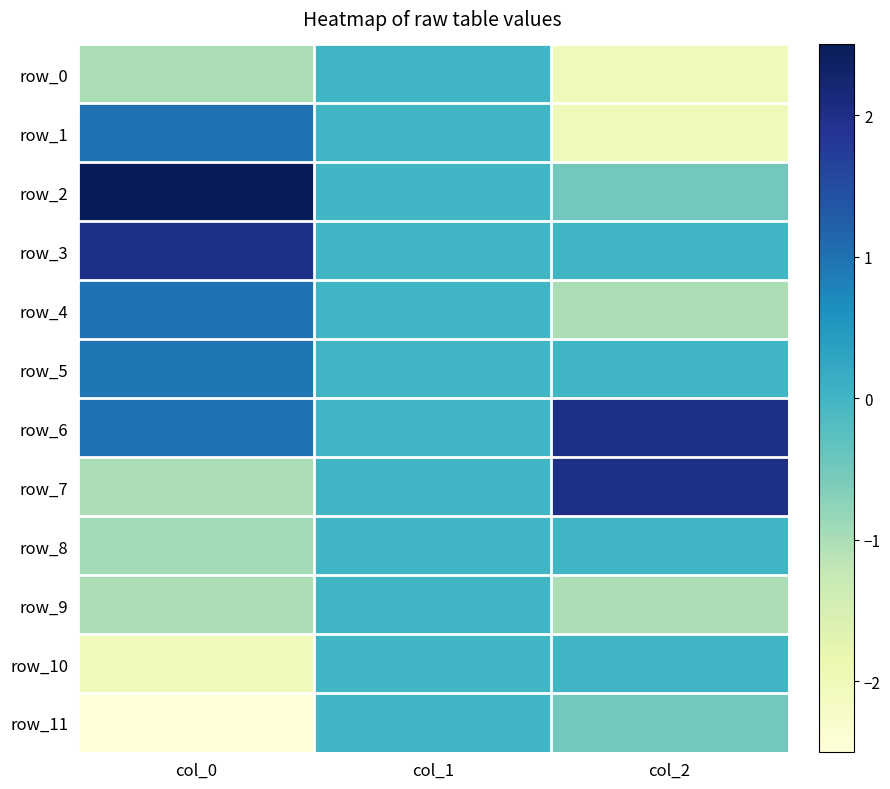

At which category does the chart reach its peak across all series?

col_0